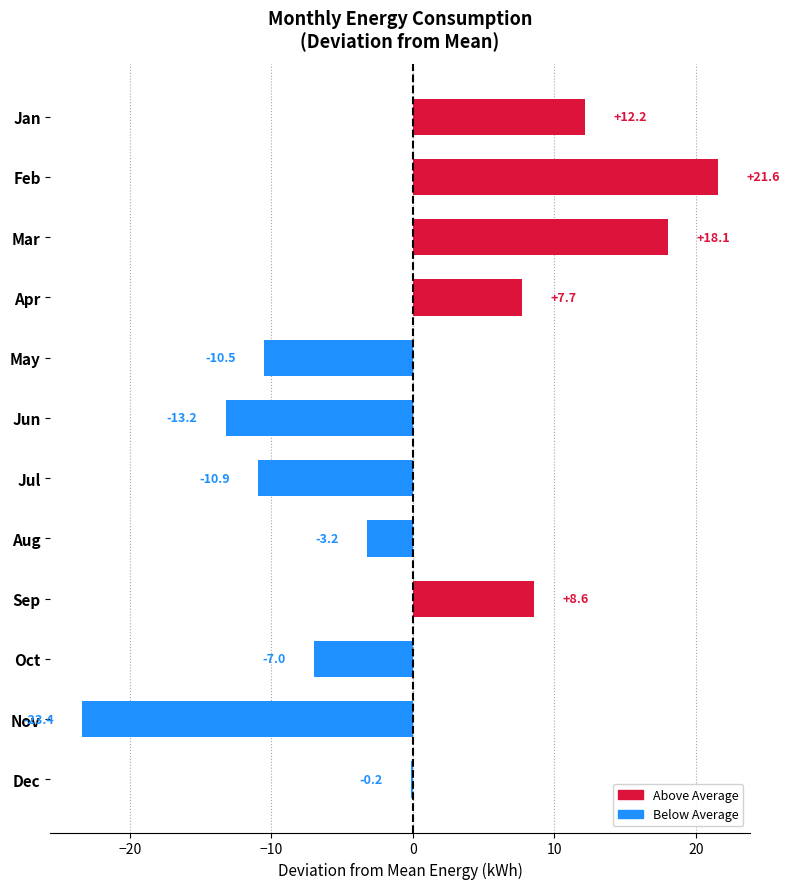

The value at Apr is 5.2. True or false?

False